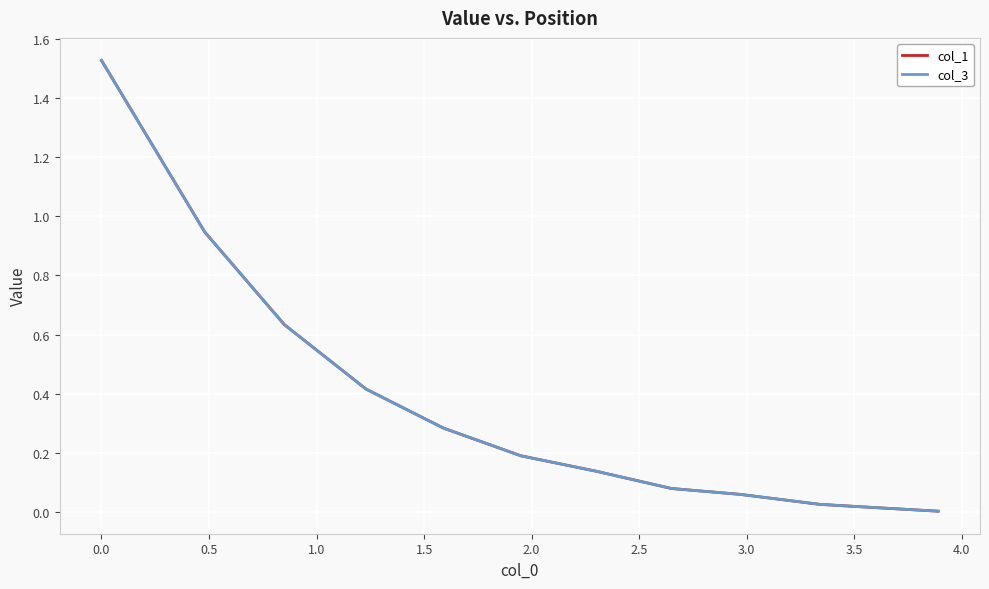

Does the chart have visible grid lines?

Yes